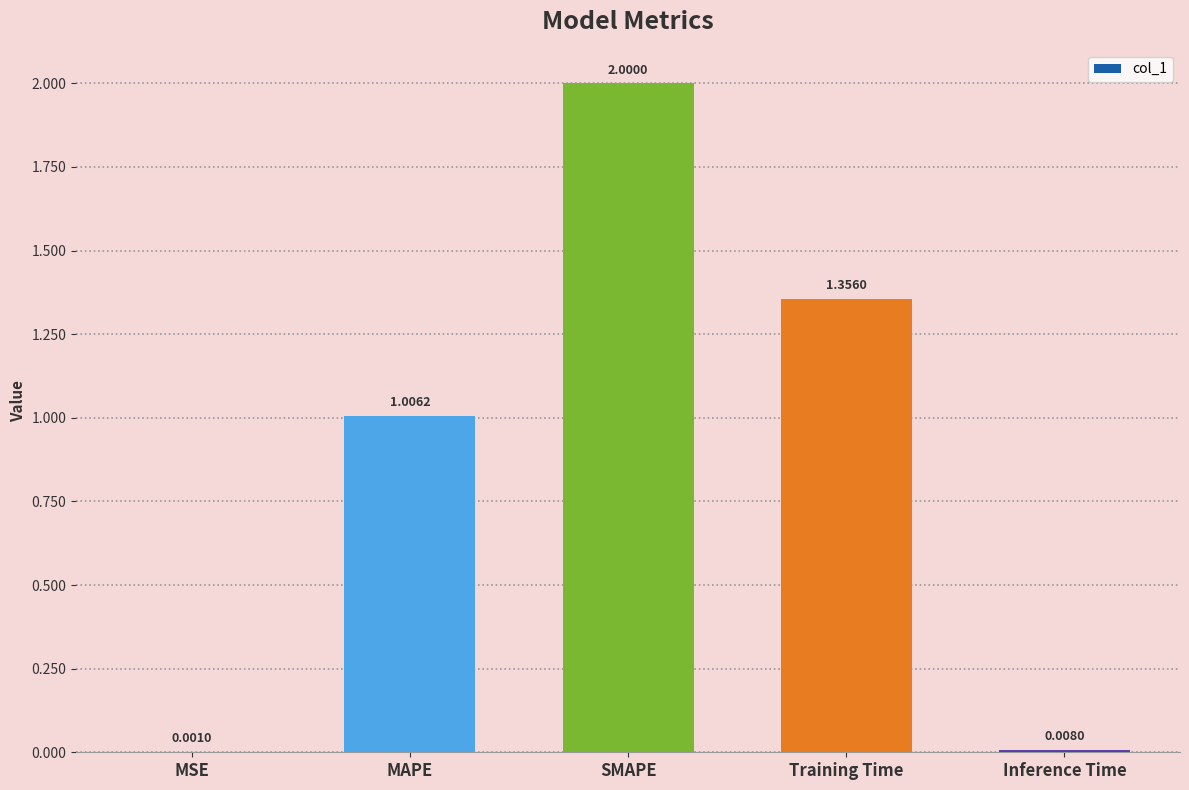

Are the bars horizontal?

No